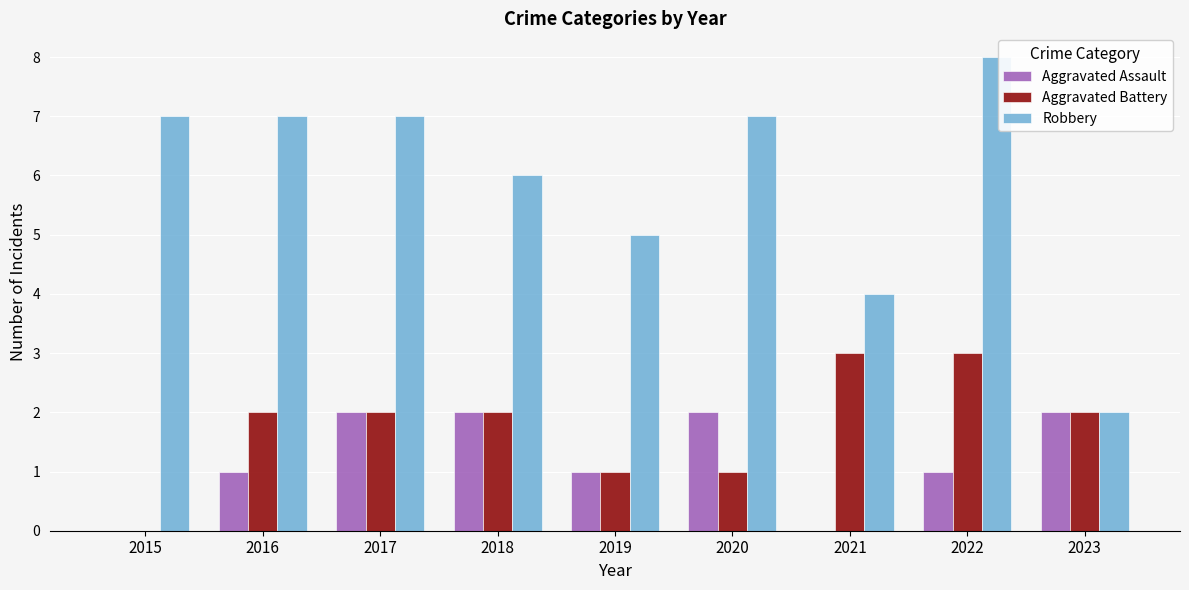

Which series has the widest spread of values?

Robbery